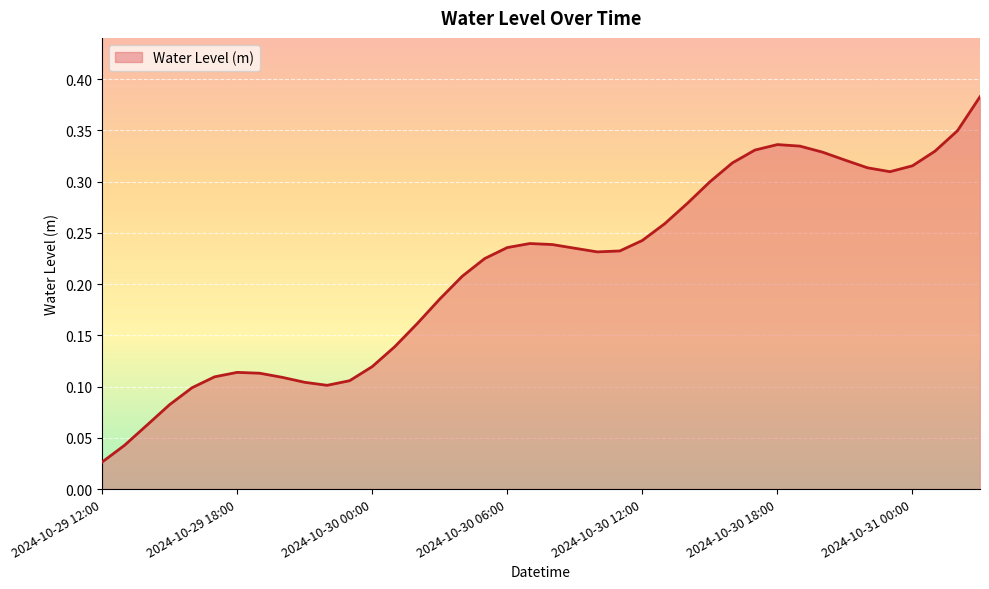

How many lines are shown in the chart?

1